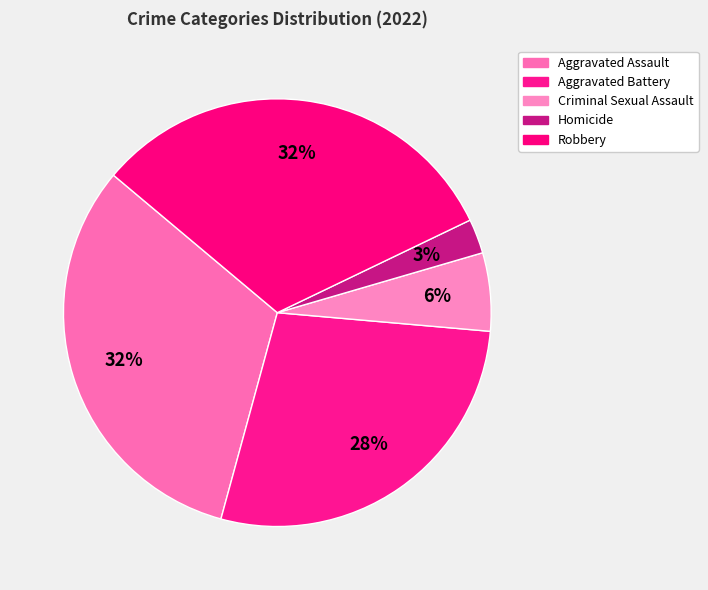

Does any single category account for the majority?

No